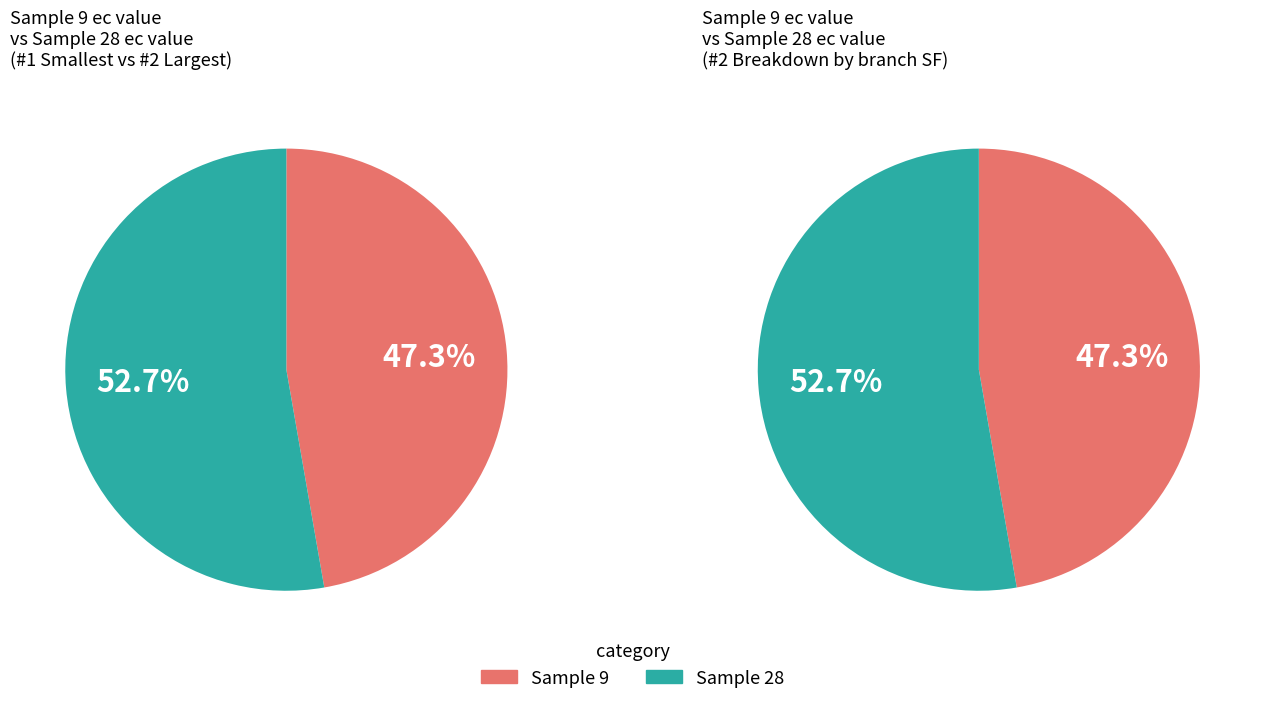

What percentage is NOT represented by 28?

47.3%